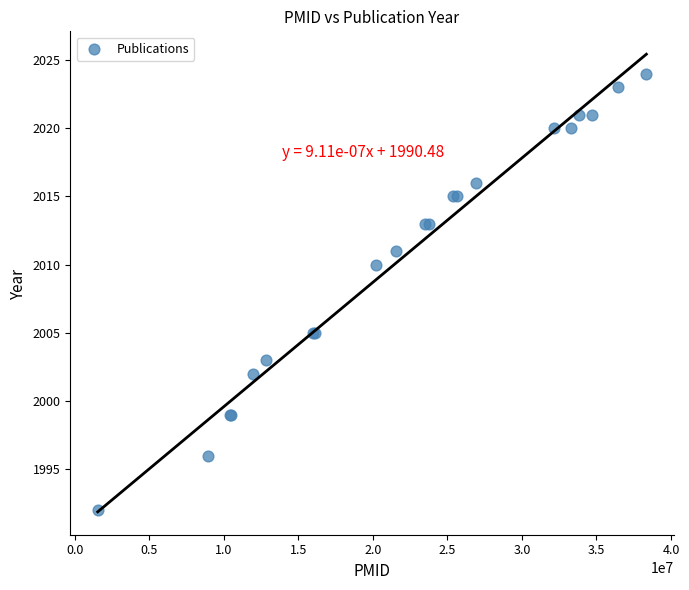

What Y value in the scatter plot is closest to 2008?

2010